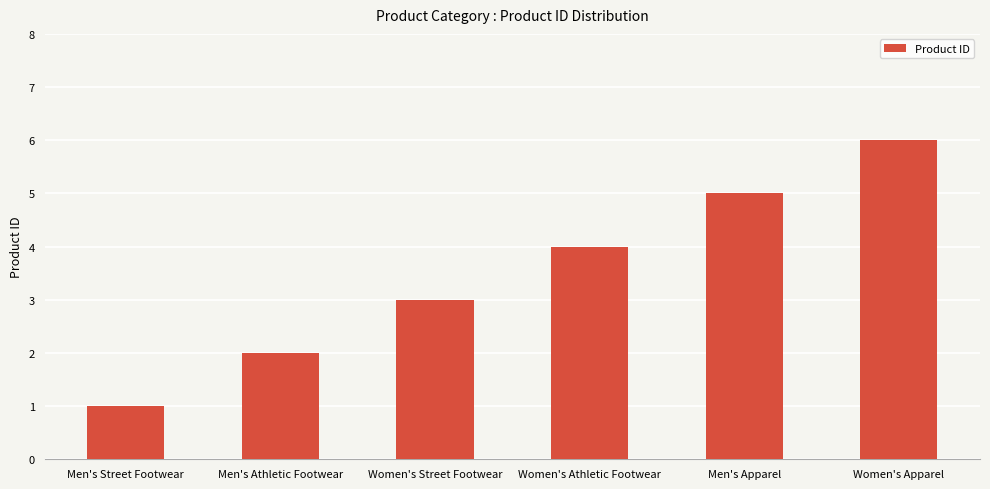

List the labels in order of value, largest first.

Women's Apparel, Men's Apparel, Women's Athletic Footwear, Women's Street Footwear, Men's Athletic Footwear, Men's Street Footwear